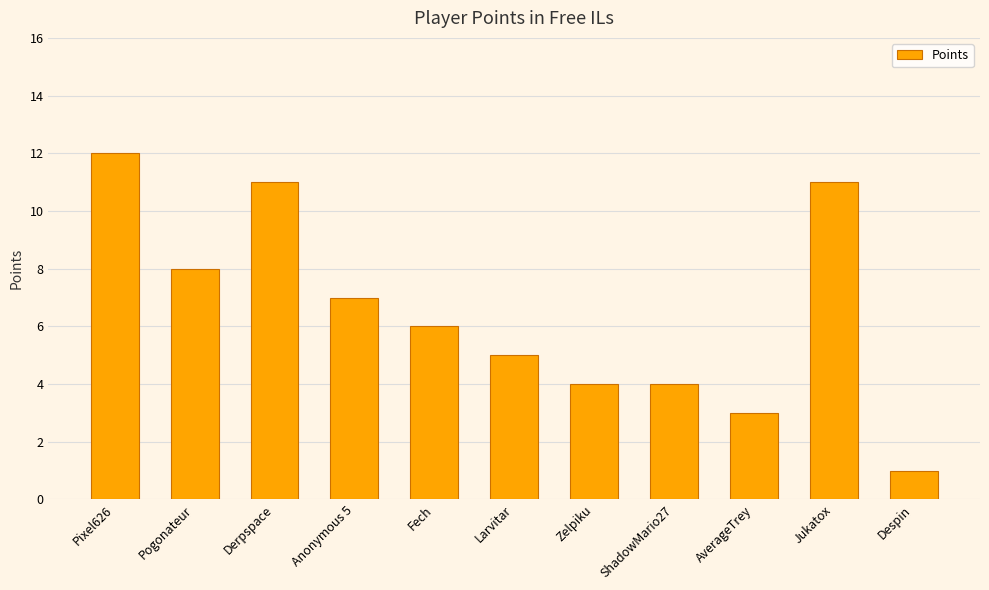

Which label corresponds to the largest value in the chart?

Pixel626